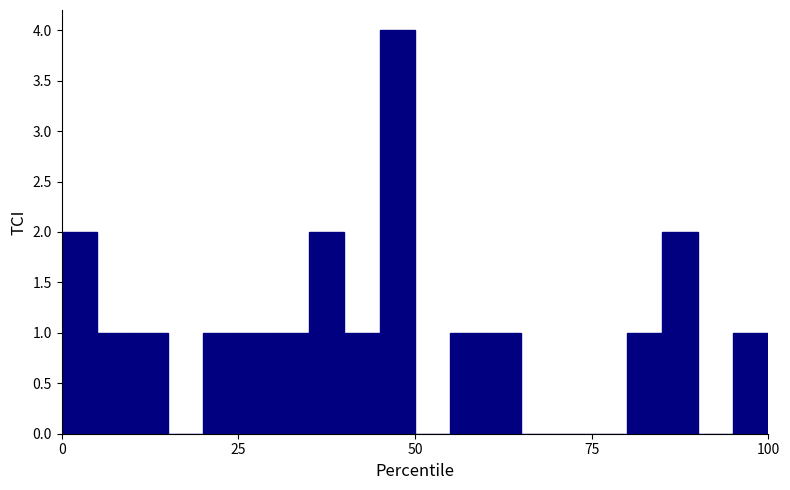

Around what value on the x-axis is the tallest bar? Give the approximate position of its centre, as read against the axis.

50